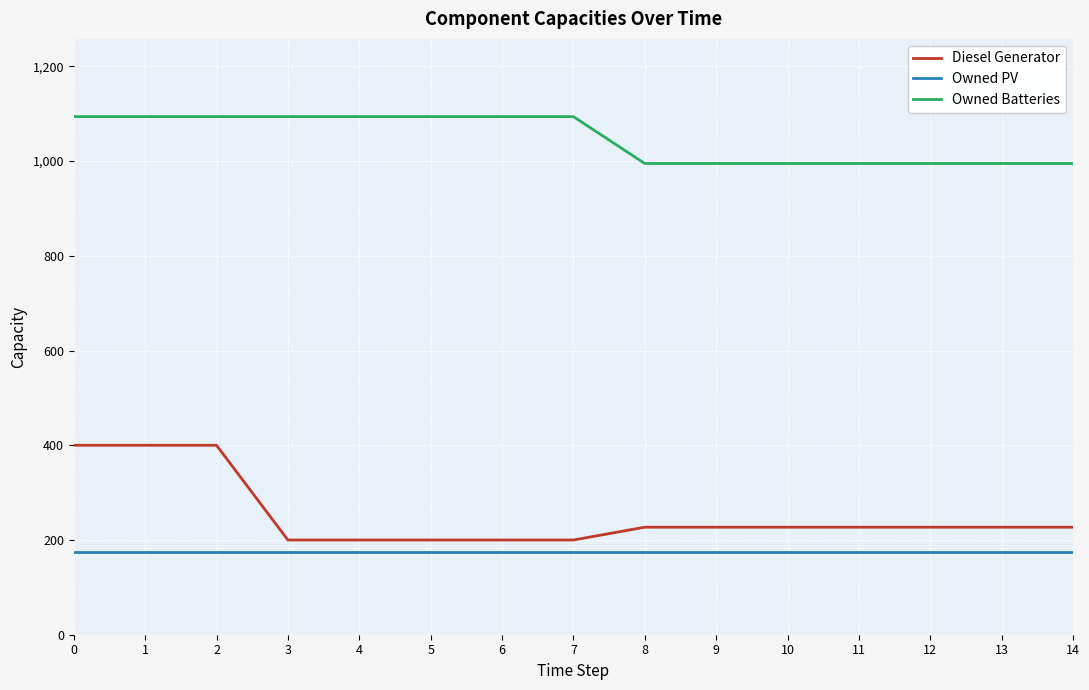

Rank the series by their maximum value, from highest to lowest.

Owned Batteries, Diesel Generator, Owned PV